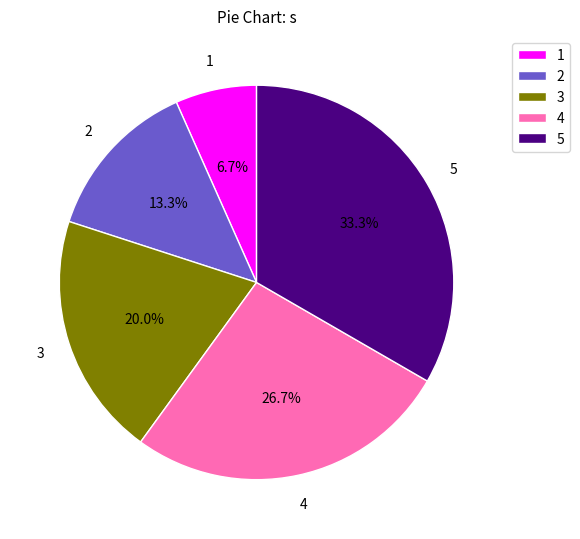

To the nearest percent, what is the average slice percentage?

20%